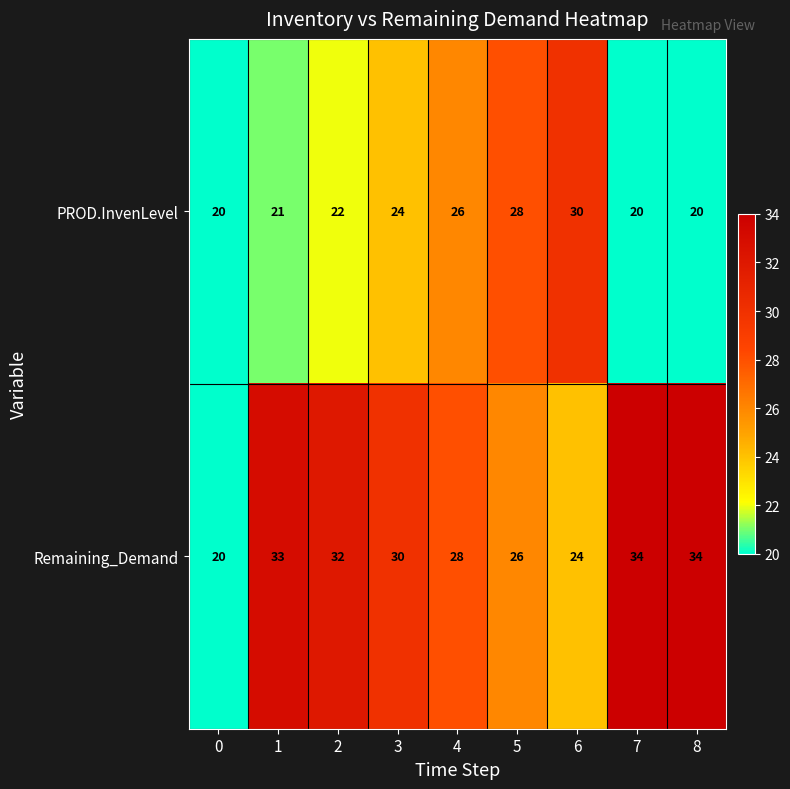

True or false: PROD.InvenLevel has a value of 21 at 1.

True